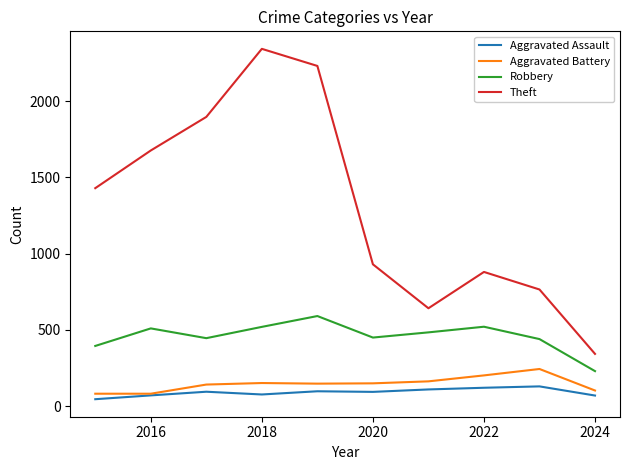

Which series has the largest range (max minus min)?

Theft